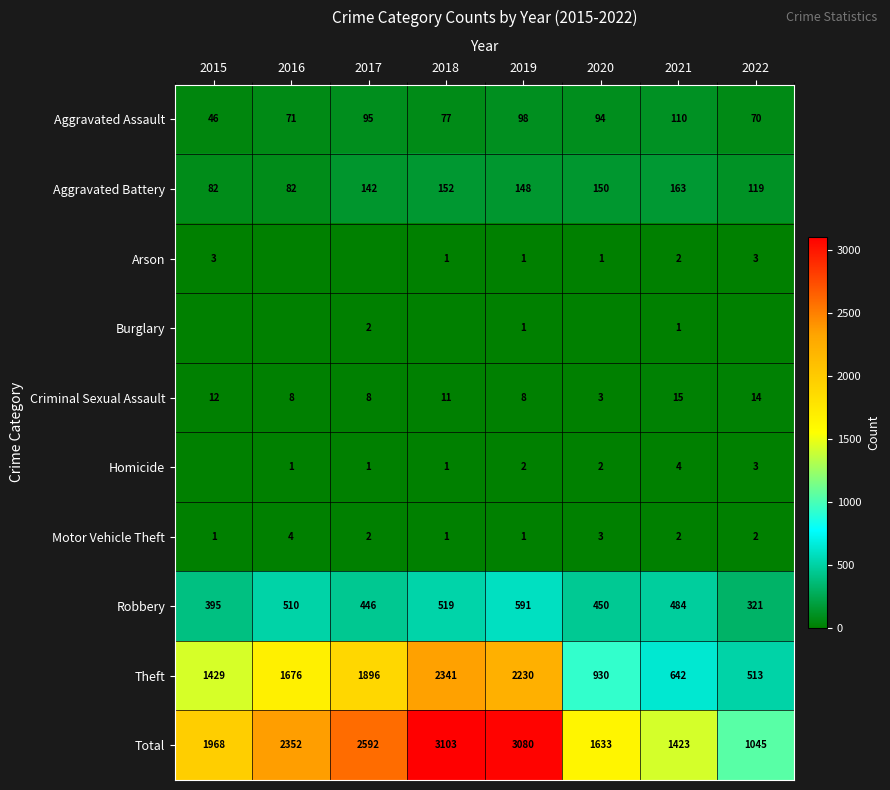

At which label does Criminal Sexual Assault reach its minimum?

2020